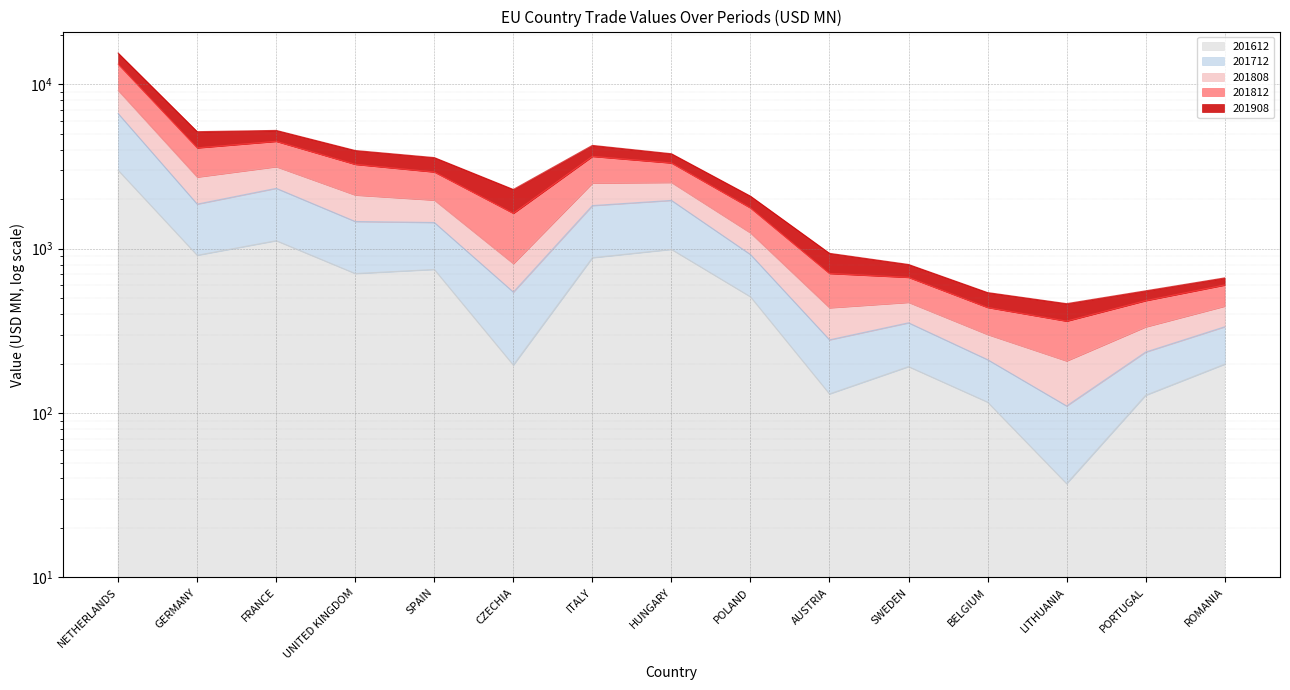

The 201808 series shows 5148.6 at GERMANY. True or false?

True